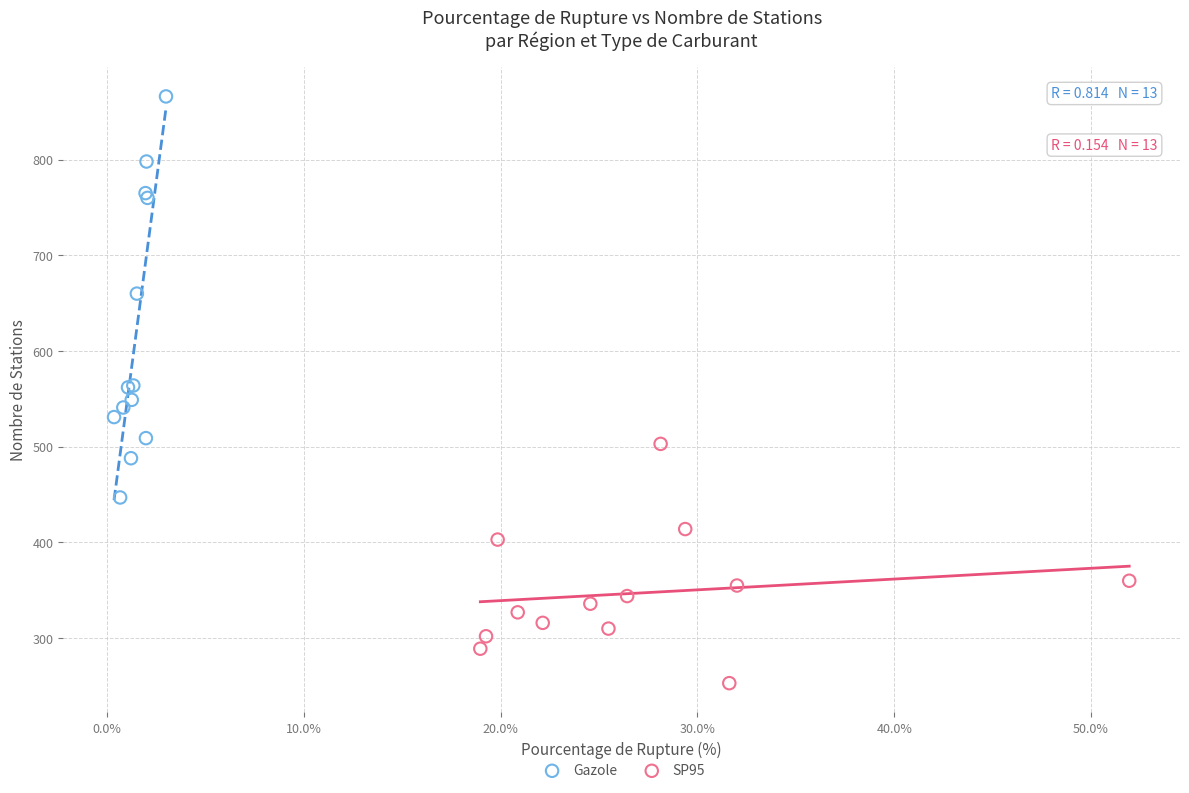

Which series has the widest spread of Y values?

Gazole